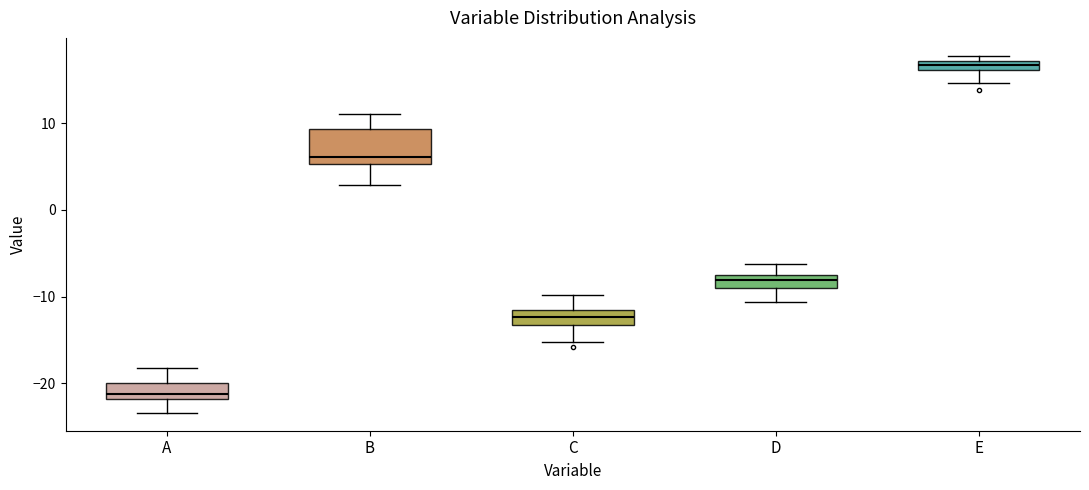

Where is the upper edge of the box for D on the y-axis? The values are not printed on the chart, so give them approximately, as read against the axis.

-8